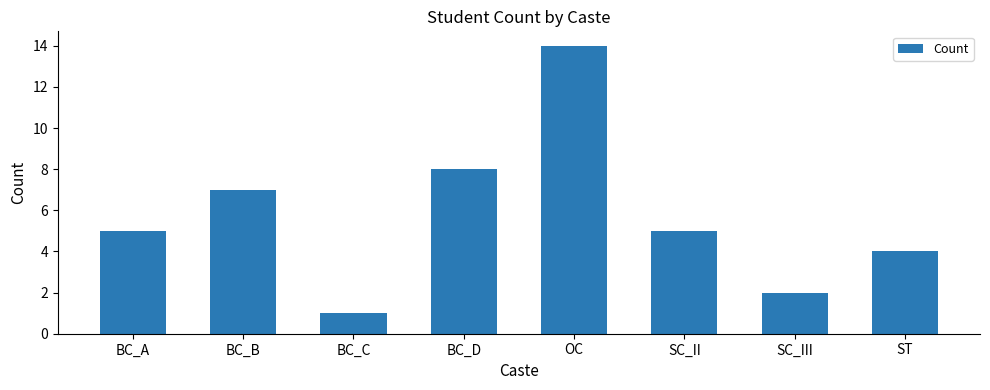

The chart shows a value of 7 at BC_A. True or false?

False